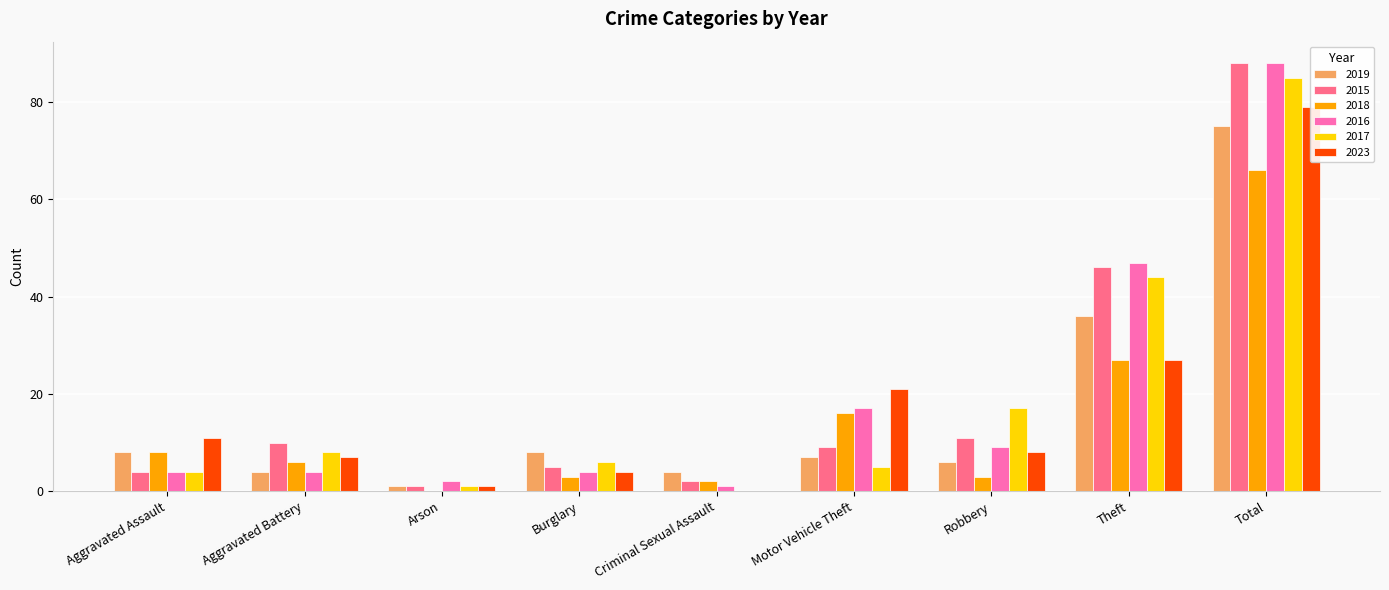

At which category is the sum across all series the highest?

Total